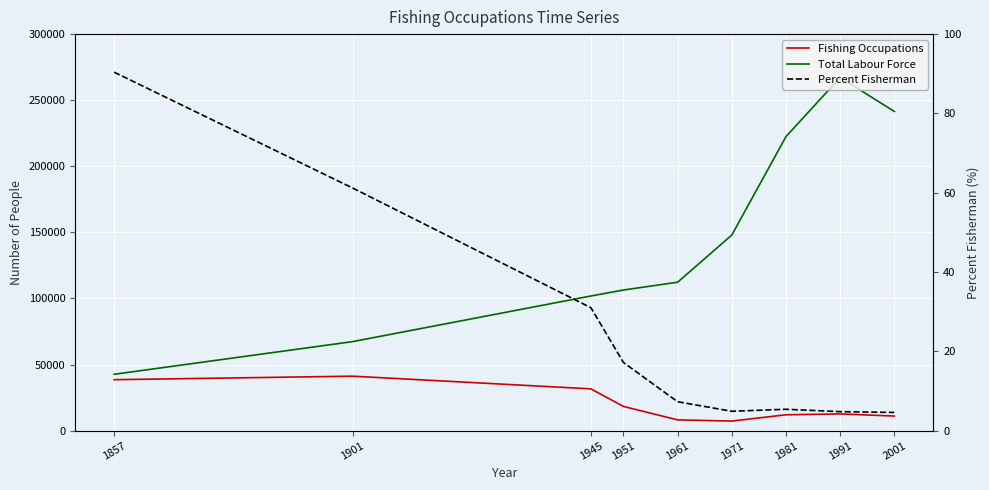

What is the total value across all series at 1961?

120500.3